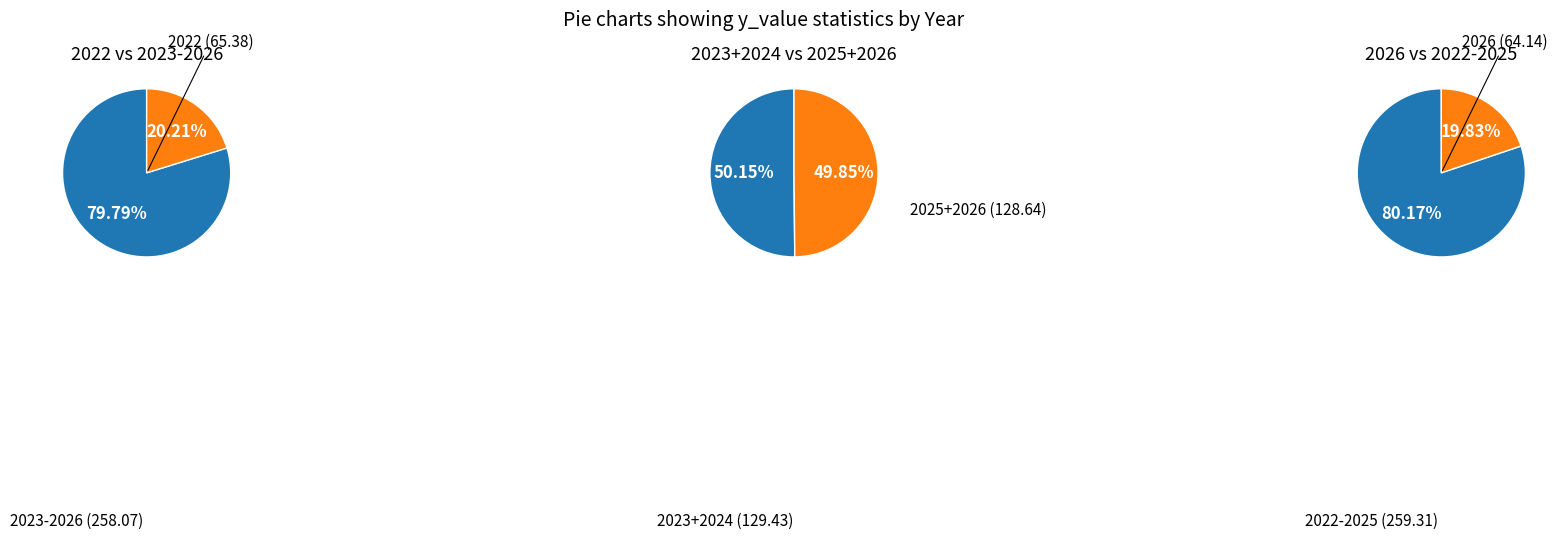

Approximately how many times larger is the value at 2025 compared to 2024?

1.0